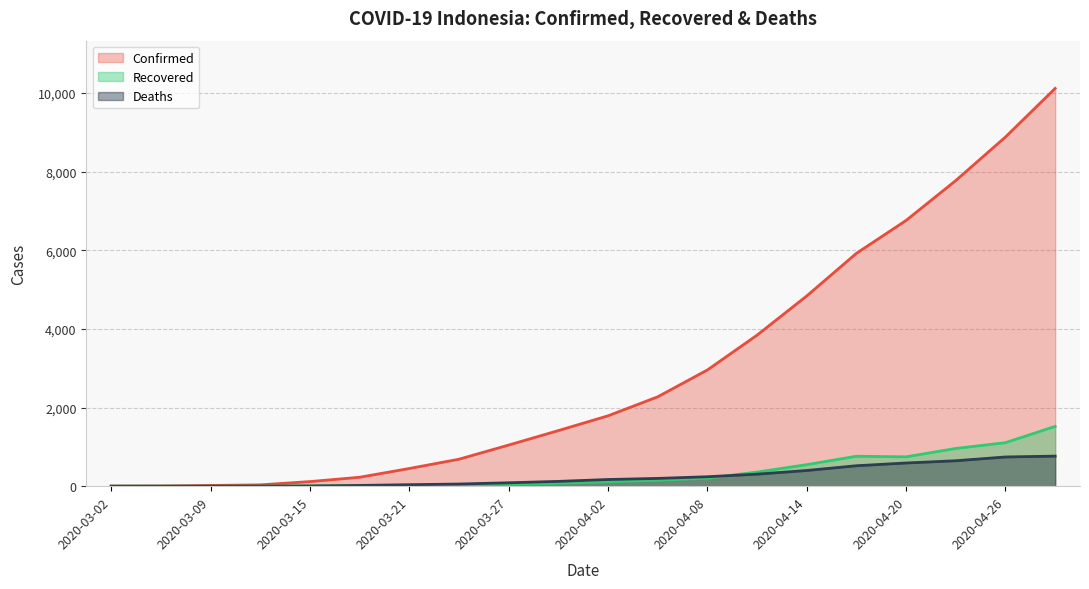

At how many categories does at least one series exceed 6936?

3